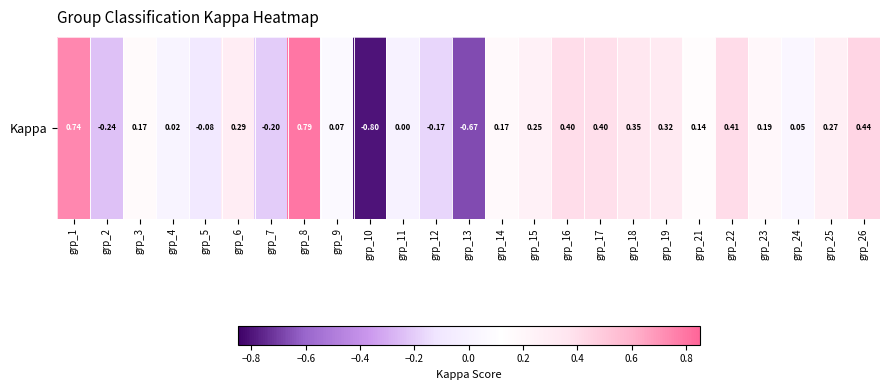

True or false: the data shows -0.8 at grp_10.

True